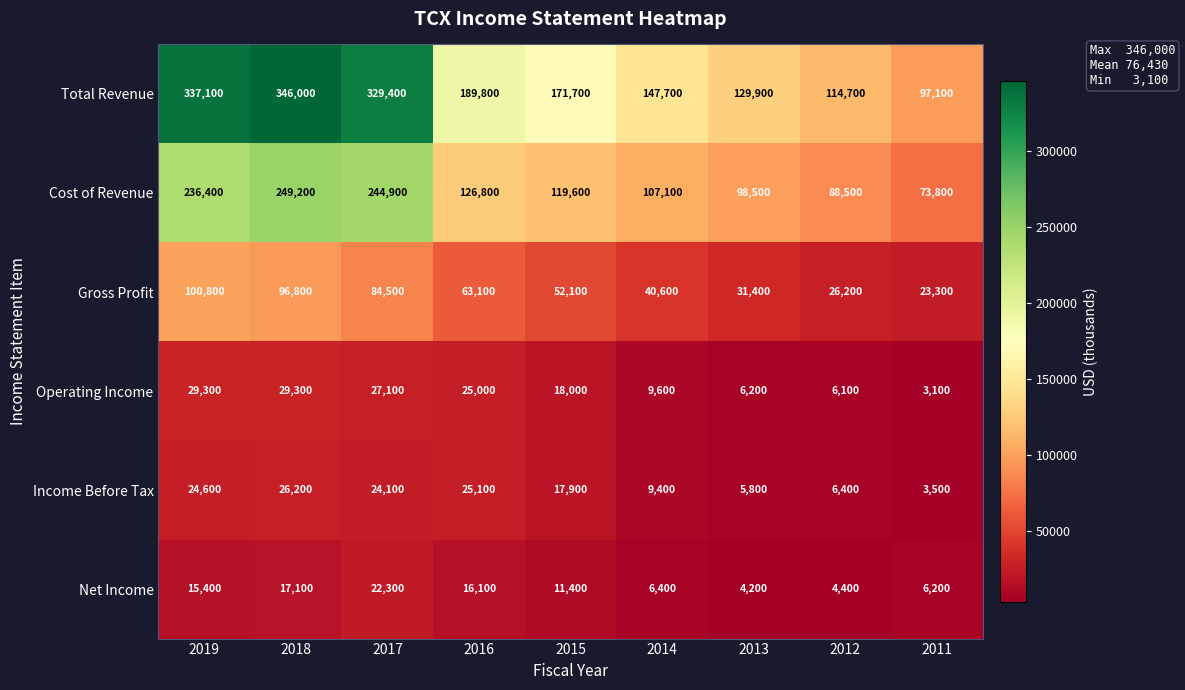

List the series in order of their peak value, highest first.

Total Revenue, Cost of Revenue, Gross Profit, Operating Income, Income Before Tax, Net Income